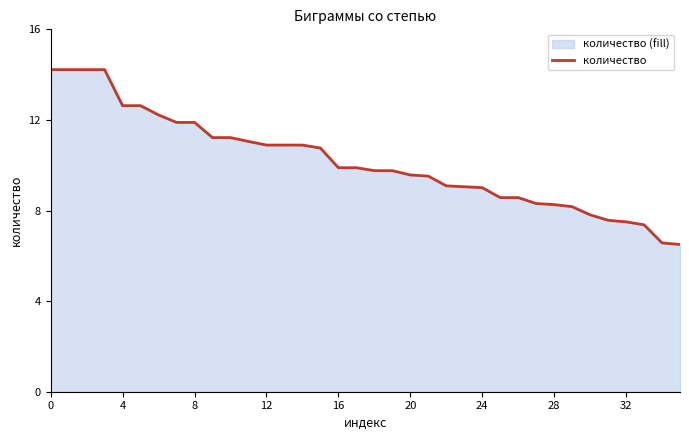

Which label corresponds to the smallest value in the chart?

35